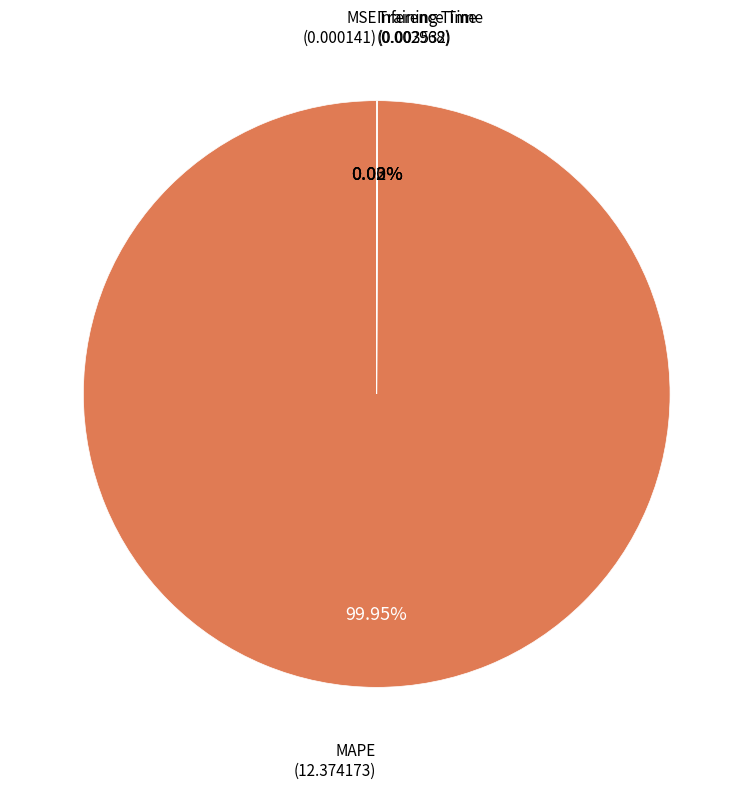

Is there a majority slice in this chart?

Yes